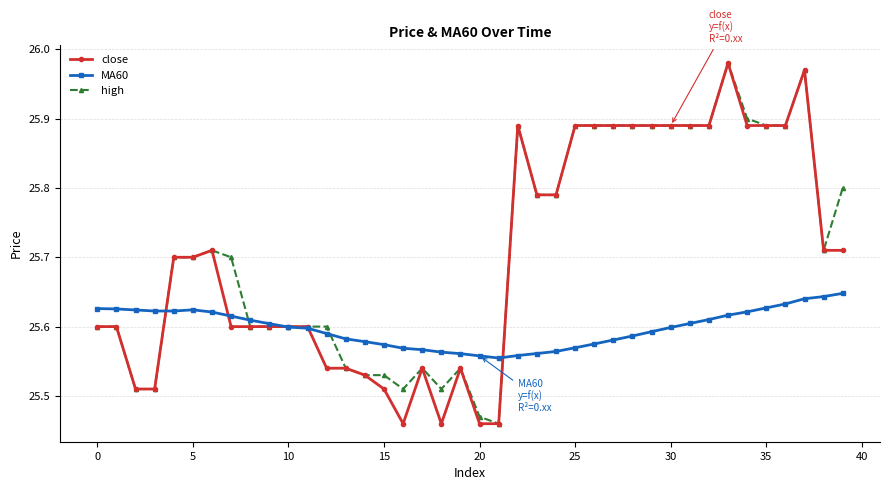

Count the MA60 values in the range 25 to 26.

40